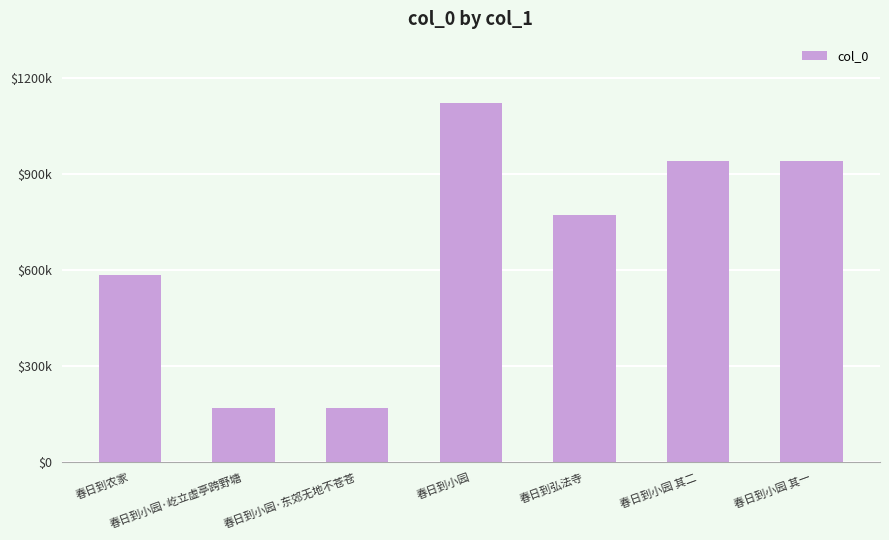

What is the label of the 1st bar from the left?

春日到农家